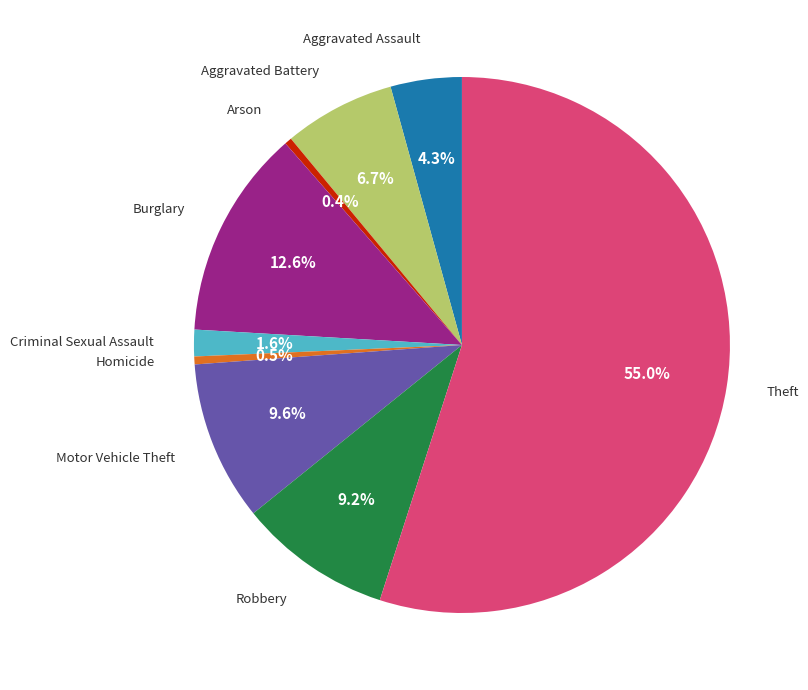

Is there a majority slice in this chart?

Yes